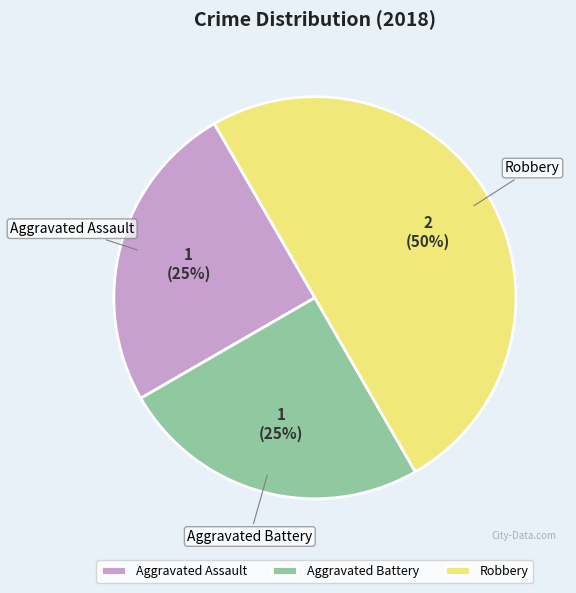

Is it true that Aggravated Battery is 35% of the pie?

False